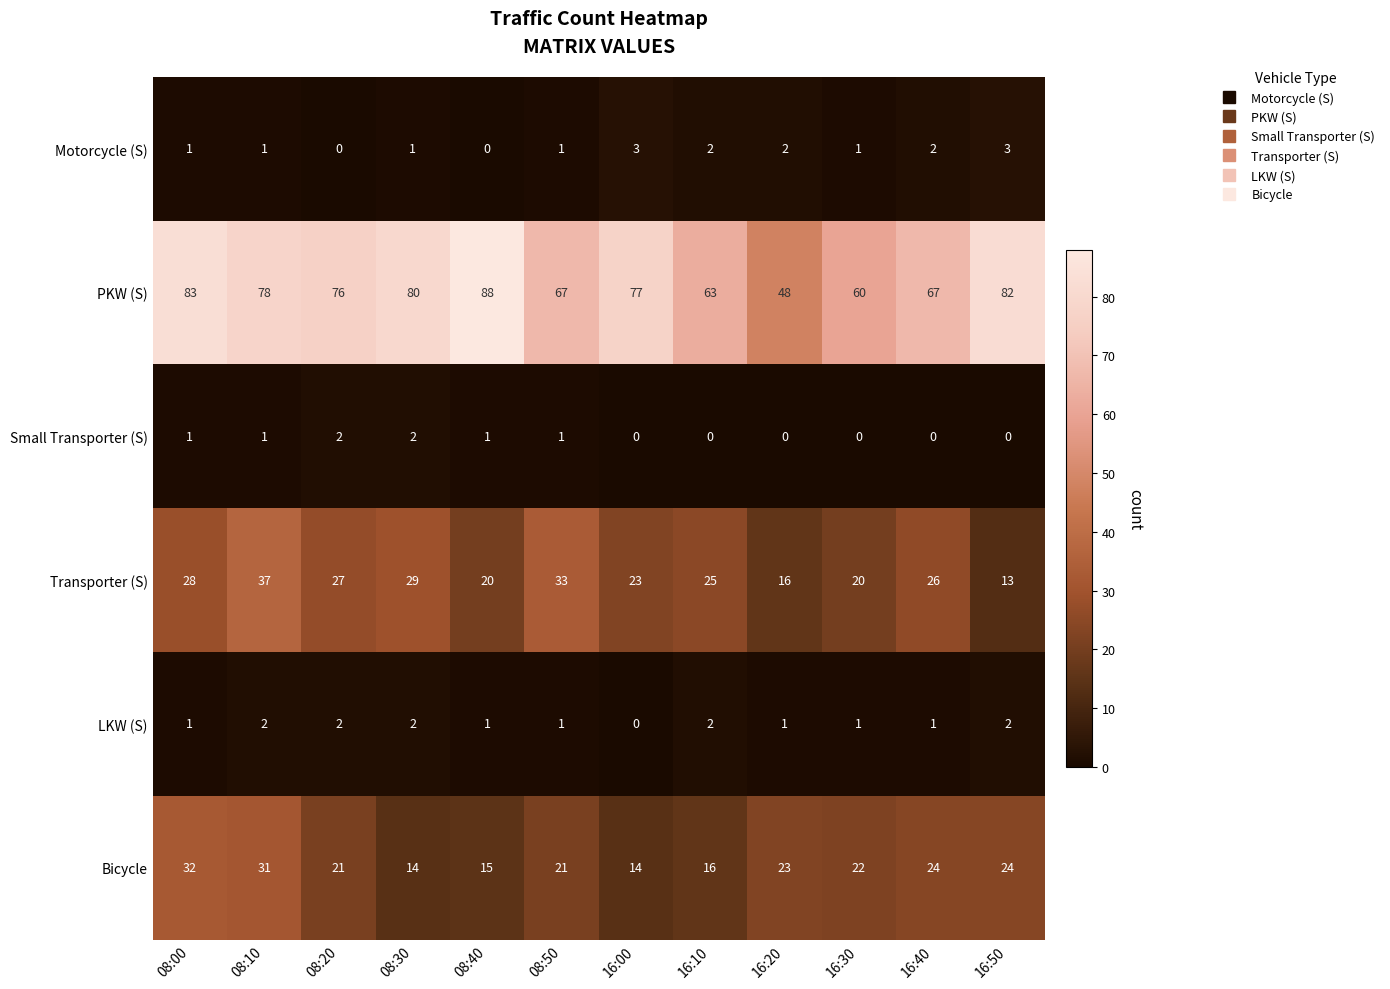

At which category is the sum across all series the highest?

08:10